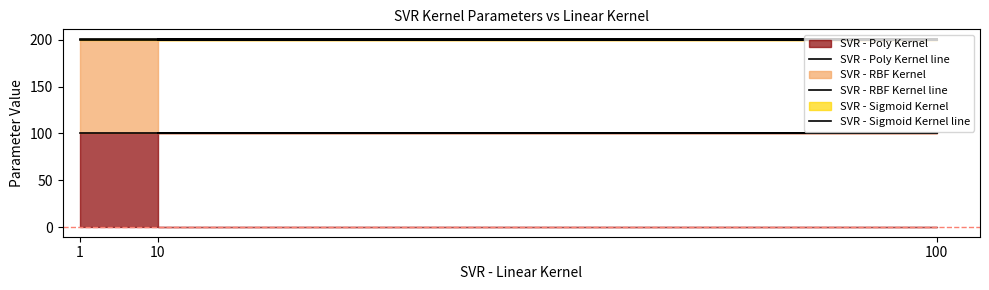

Which series has the largest total across all categories?

SVR - Sigmoid Kernel line